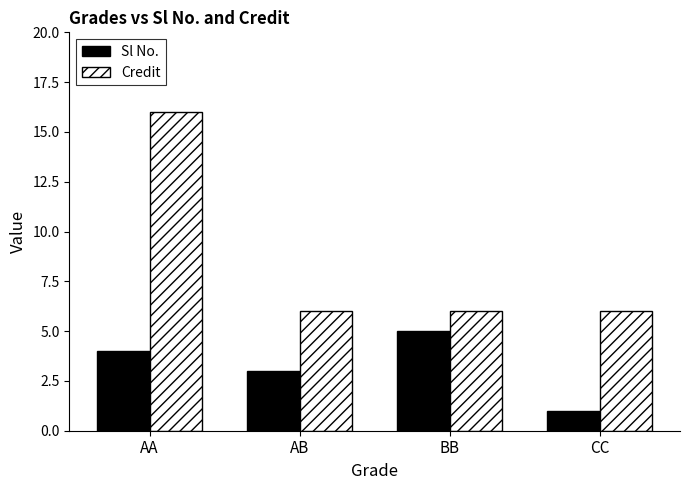

The value of Sl No. at BB is 7. True or false?

False